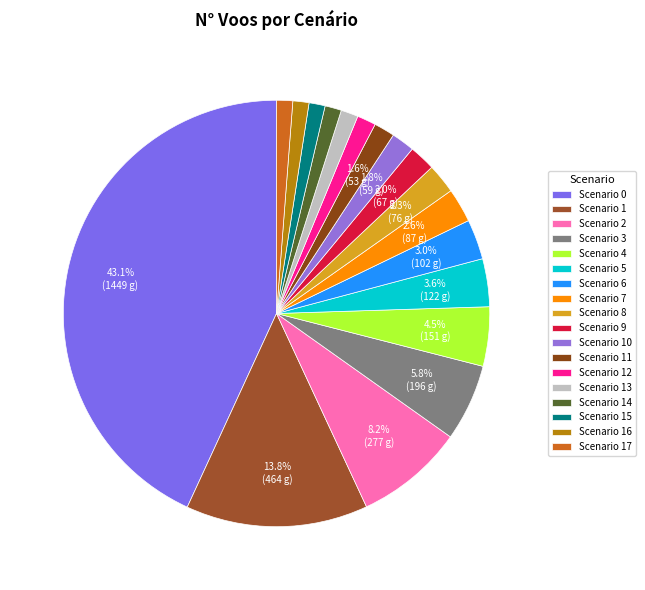

How many segments does this pie chart have?

18